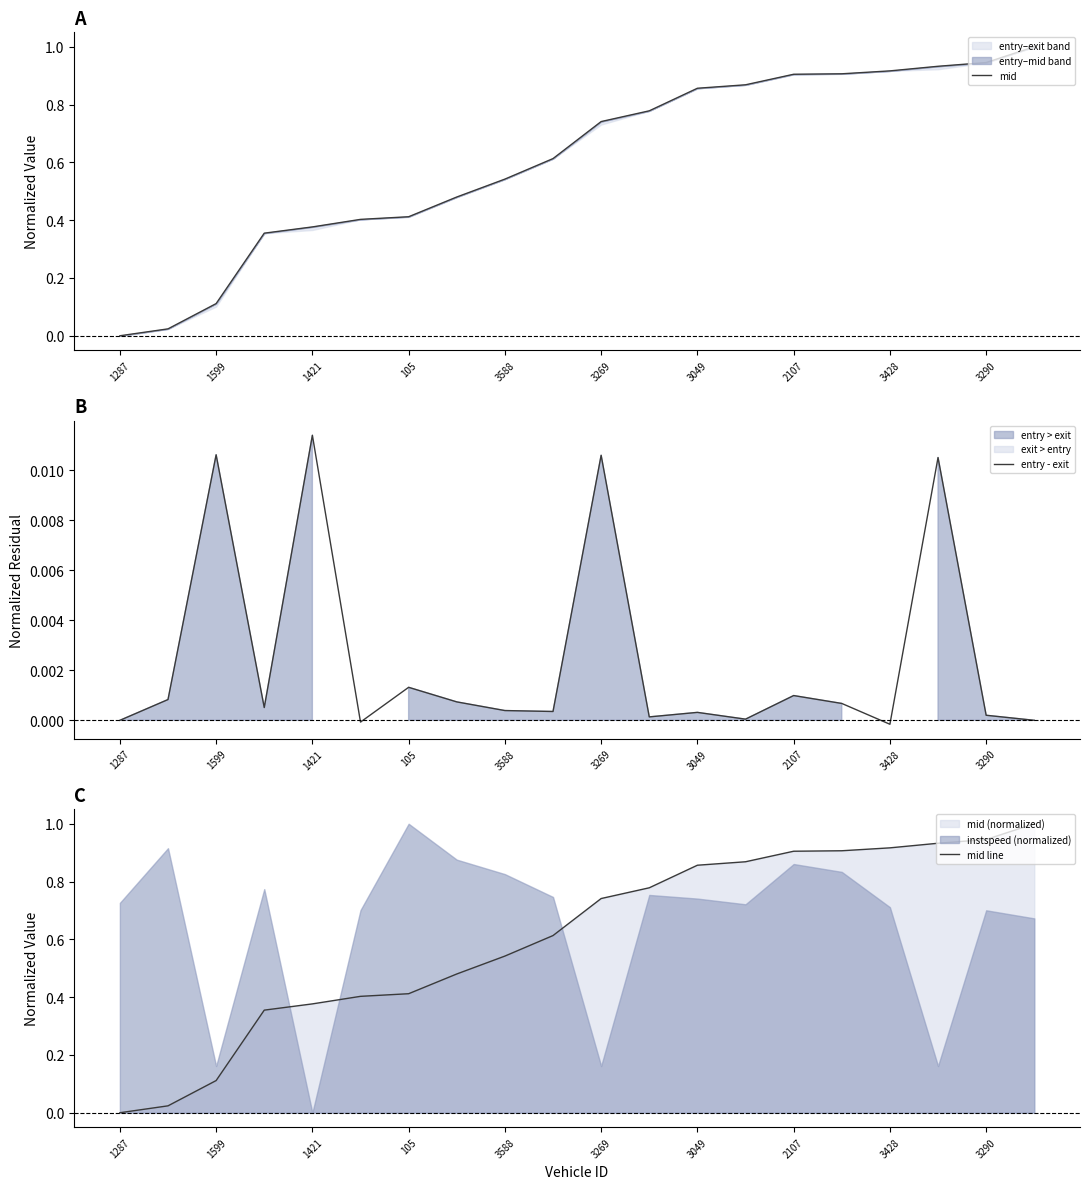

At how many categories does at least one series exceed 0?

19